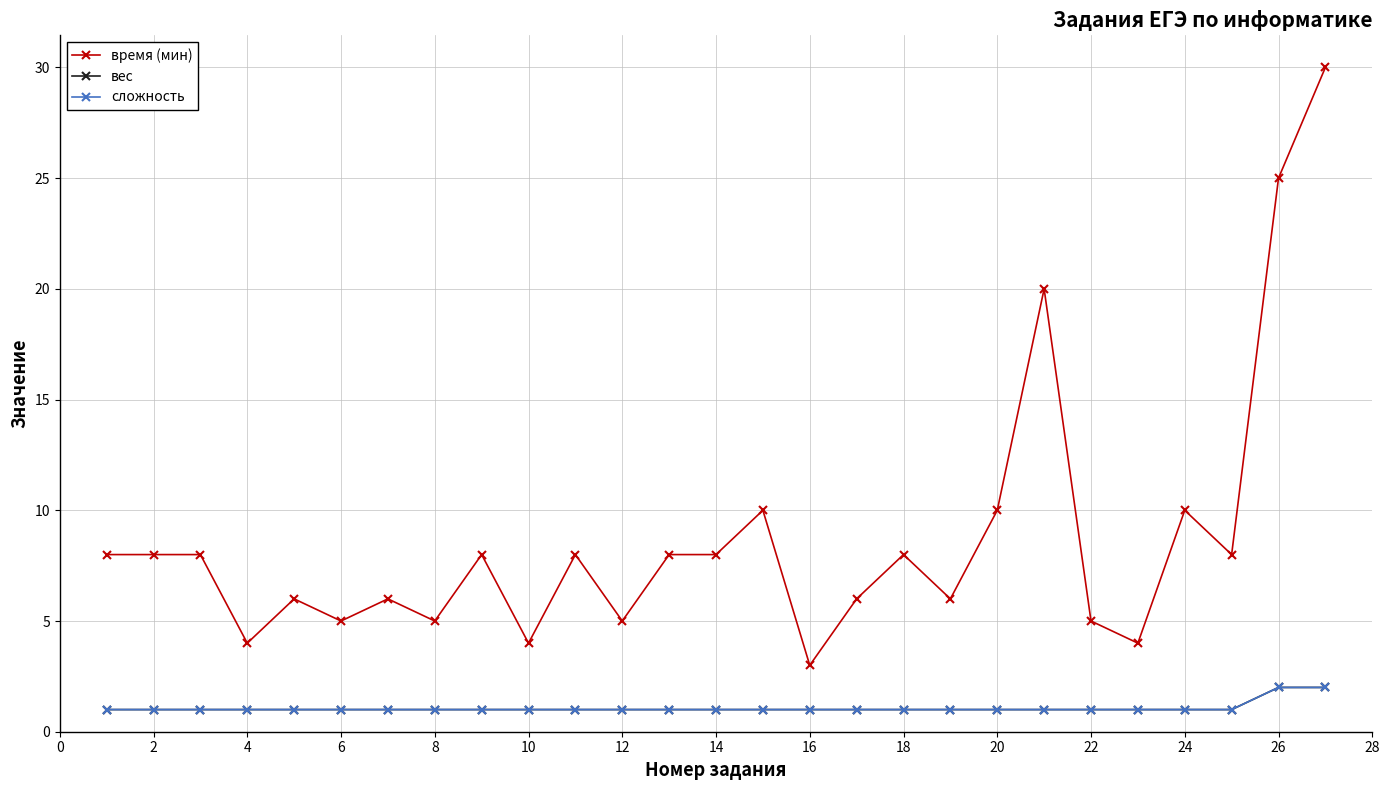

Does the chart display data point markers on the line(s)?

Yes